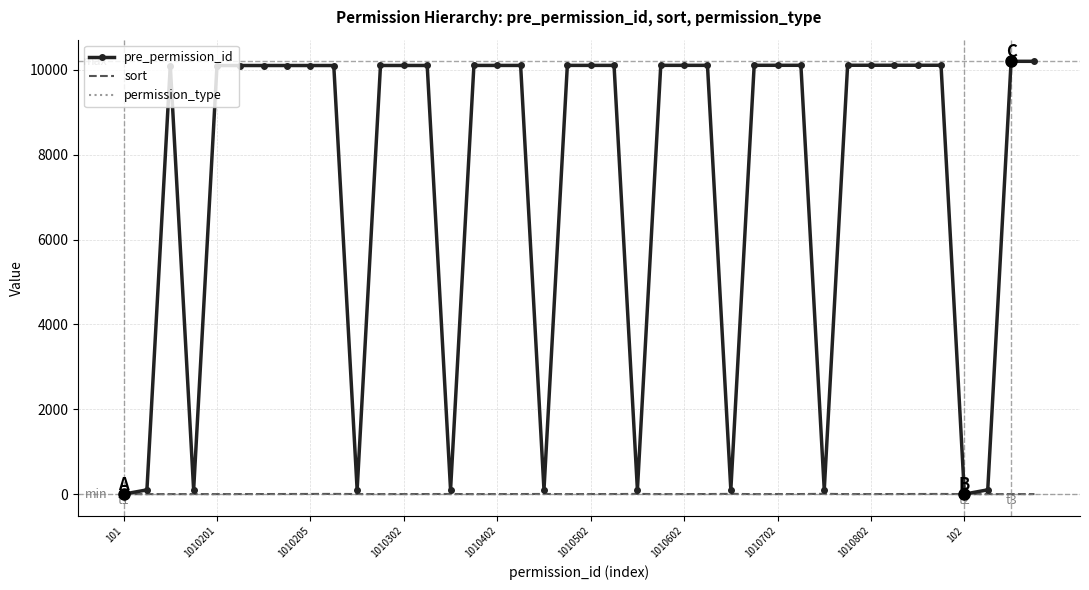

What is the maximum value shown in the chart?

10201